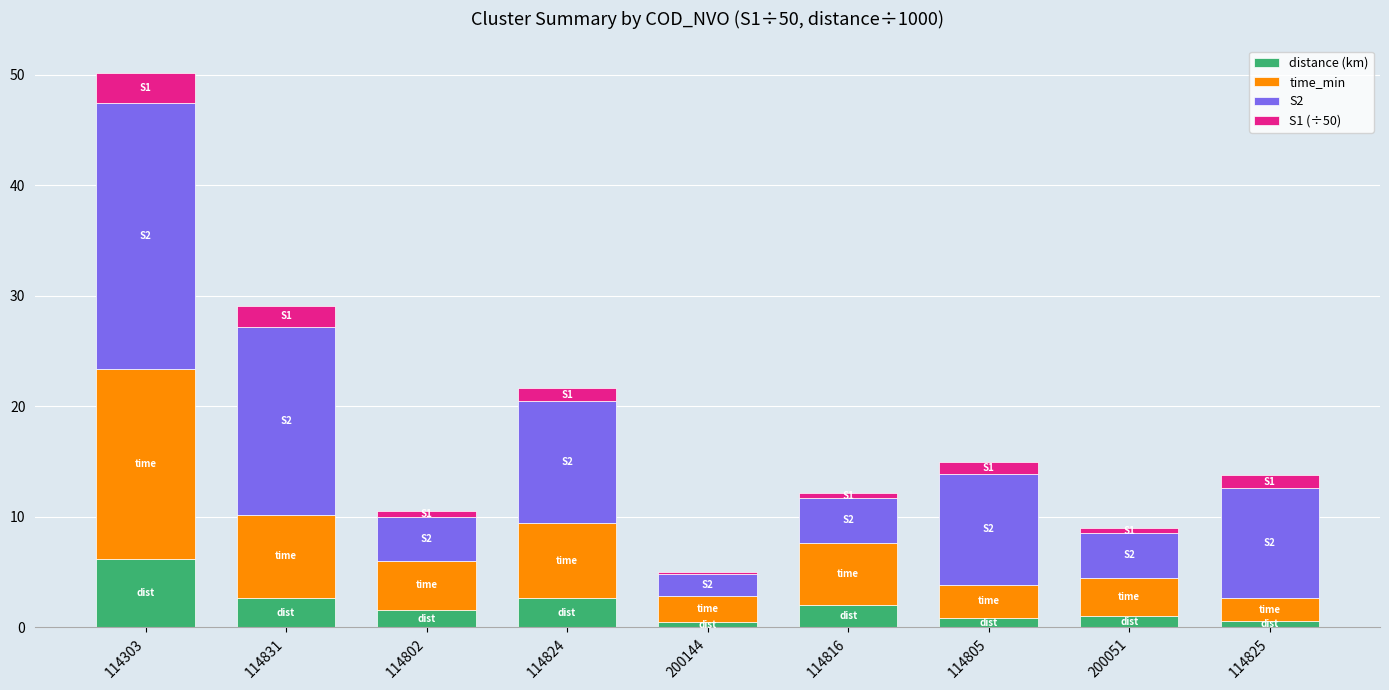

Are the bars horizontal?

No